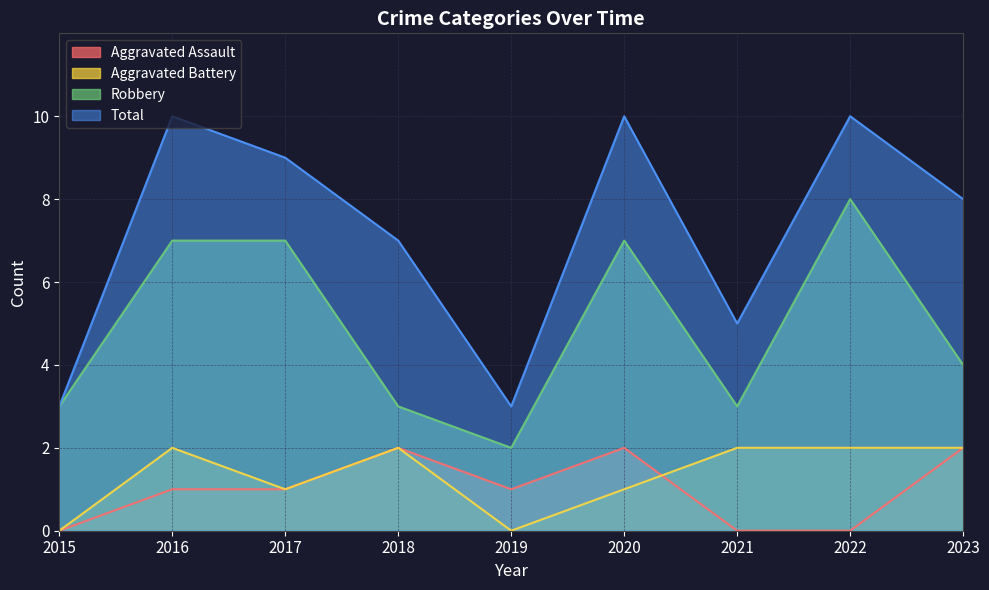

How many lines are shown in the chart?

4